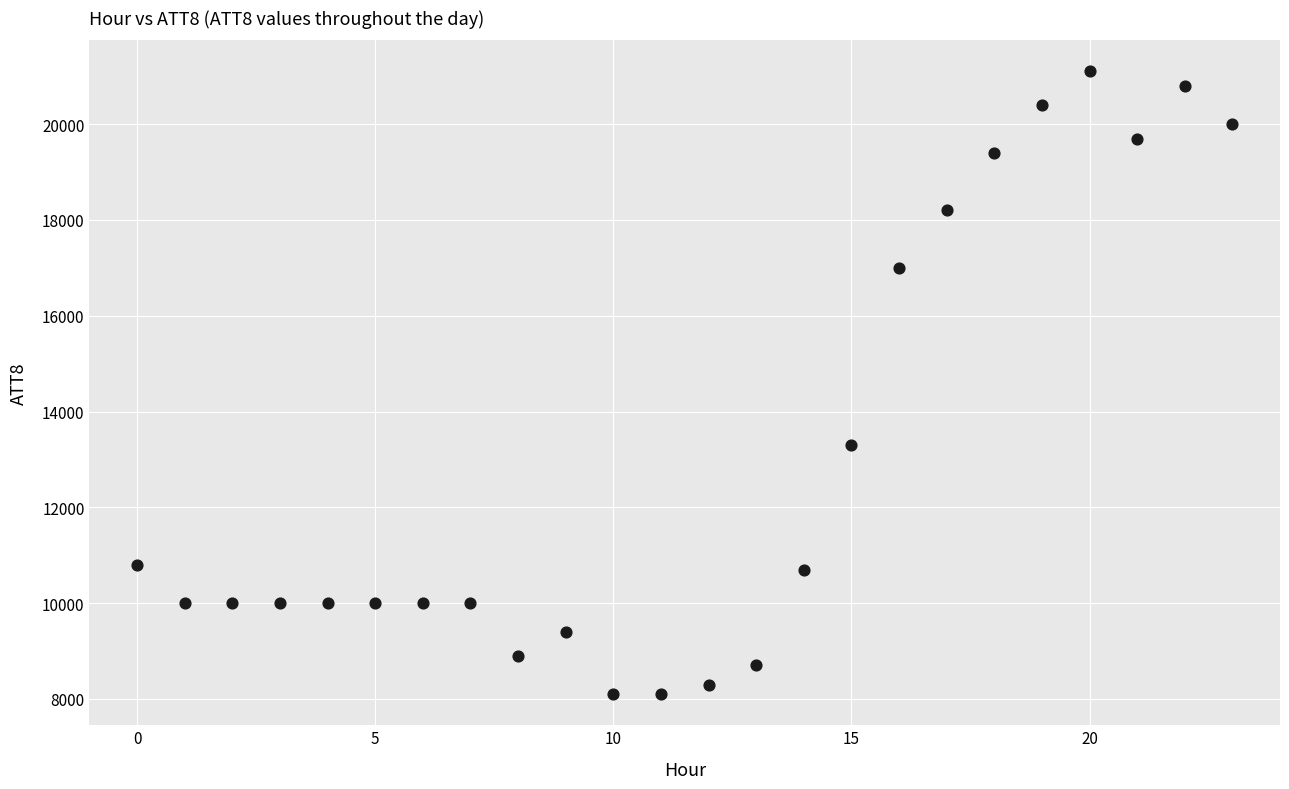

What is the range of Y values (max minus min)?

13000